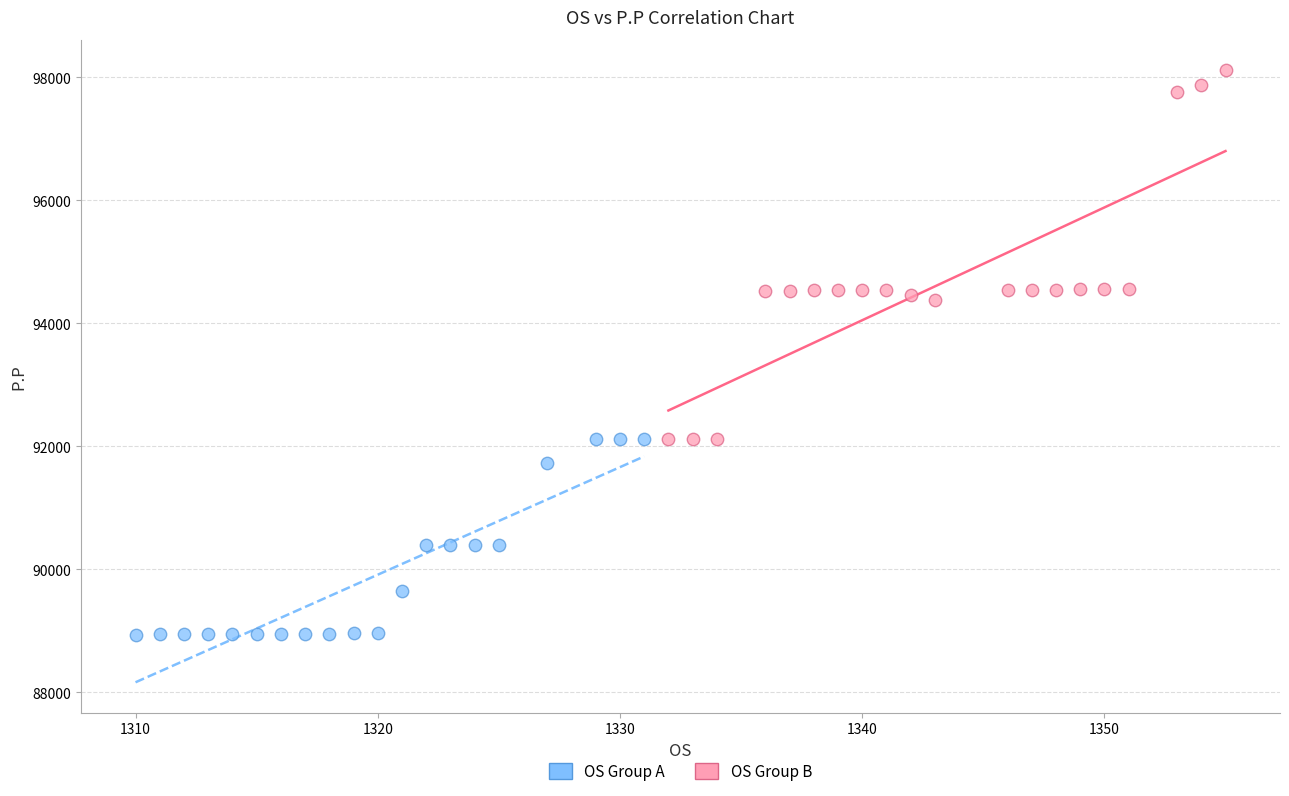

Which series has the widest spread of Y values?

OS Group B